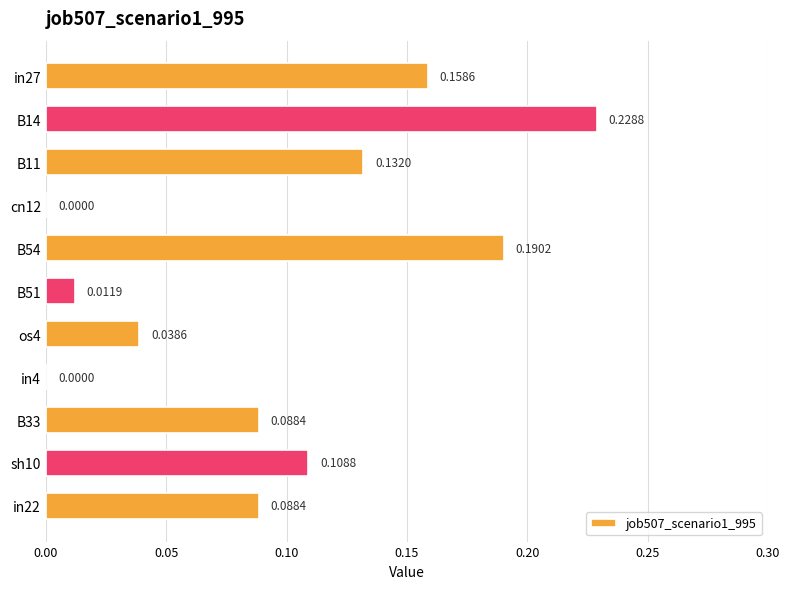

Which has a higher value, B51 or os4?

os4